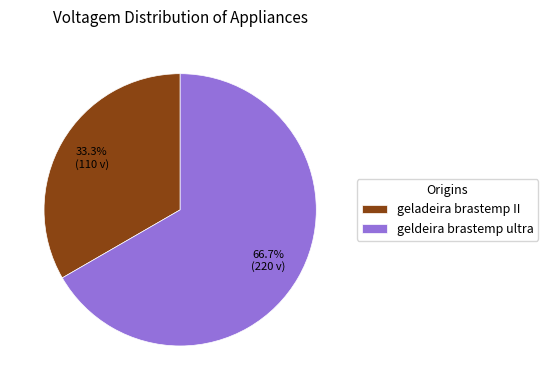

To the nearest percent, what is the average slice percentage?

50%